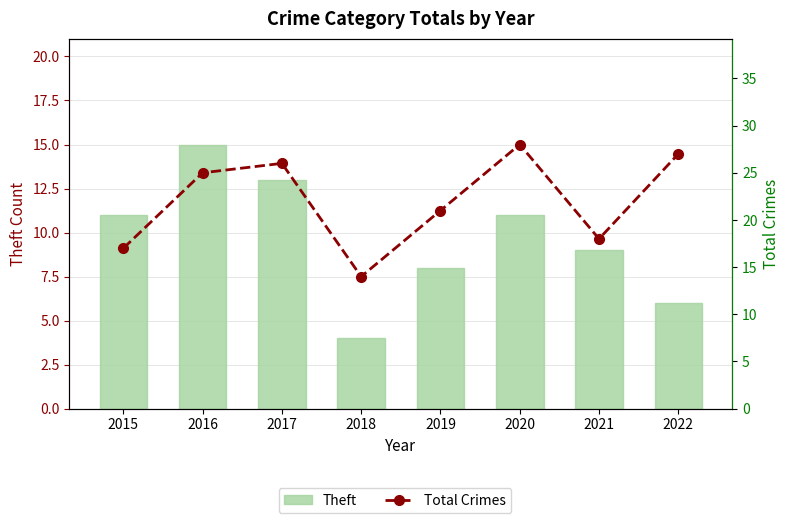

The value of Total Crimes at 2021 is 18. True or false?

True